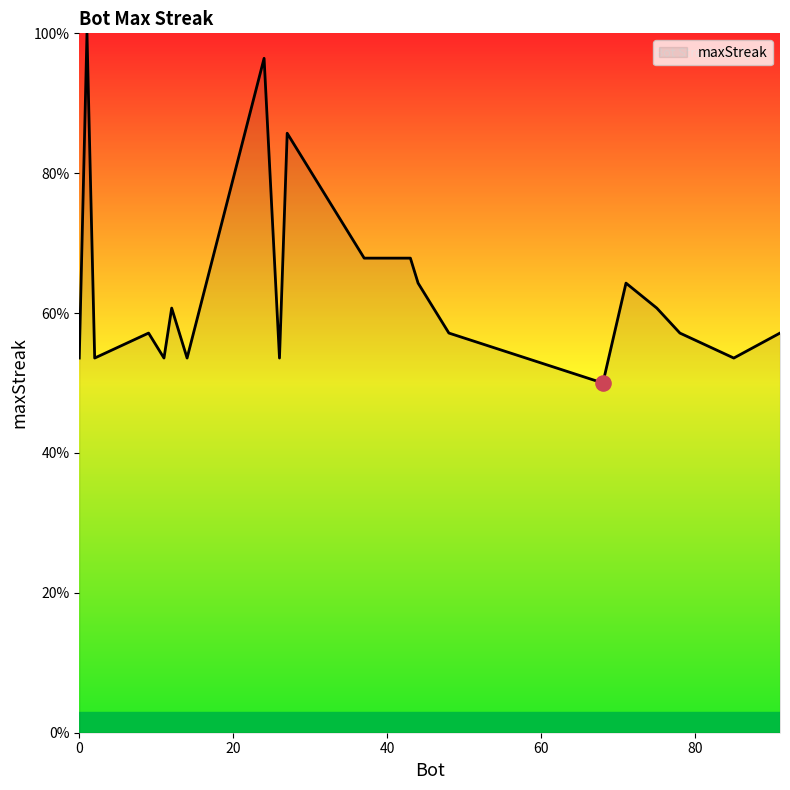

What is the greatest value displayed?

100.0